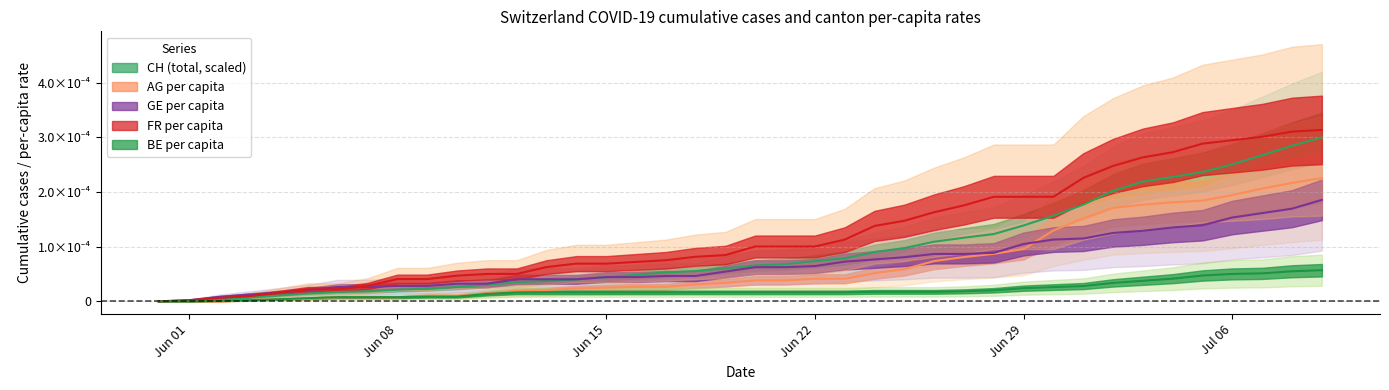

Which series has the largest range (max minus min)?

FR_pc